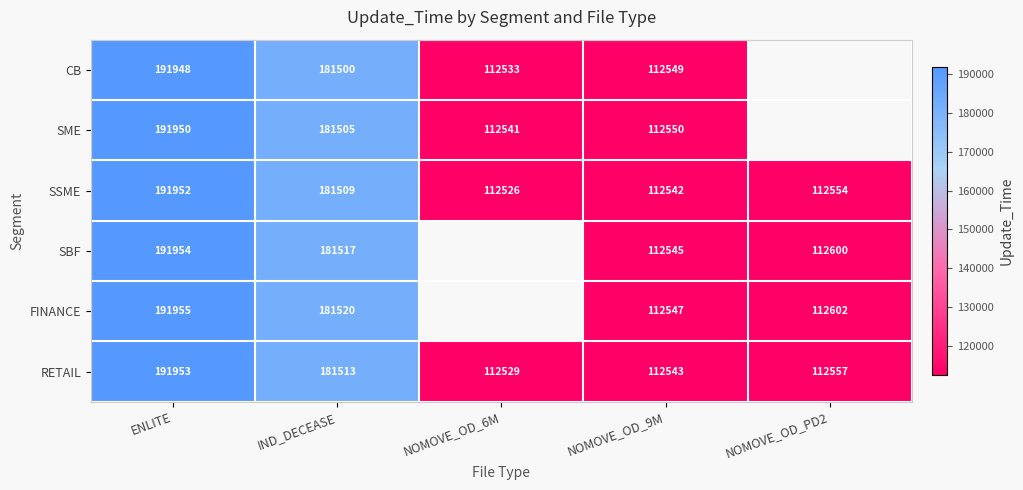

At which label does SSME first exceed 112554?

ENLITE